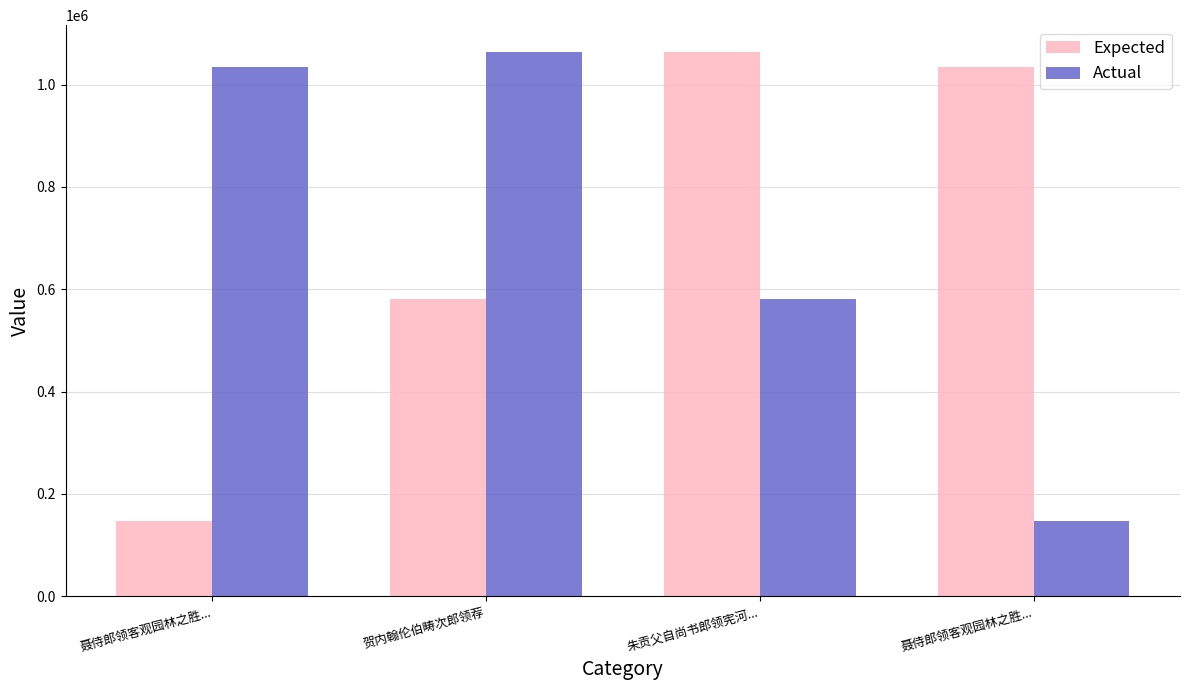

Where is Expected nearest to the value 604969?

贺内翰伦伯畴次郎领荐